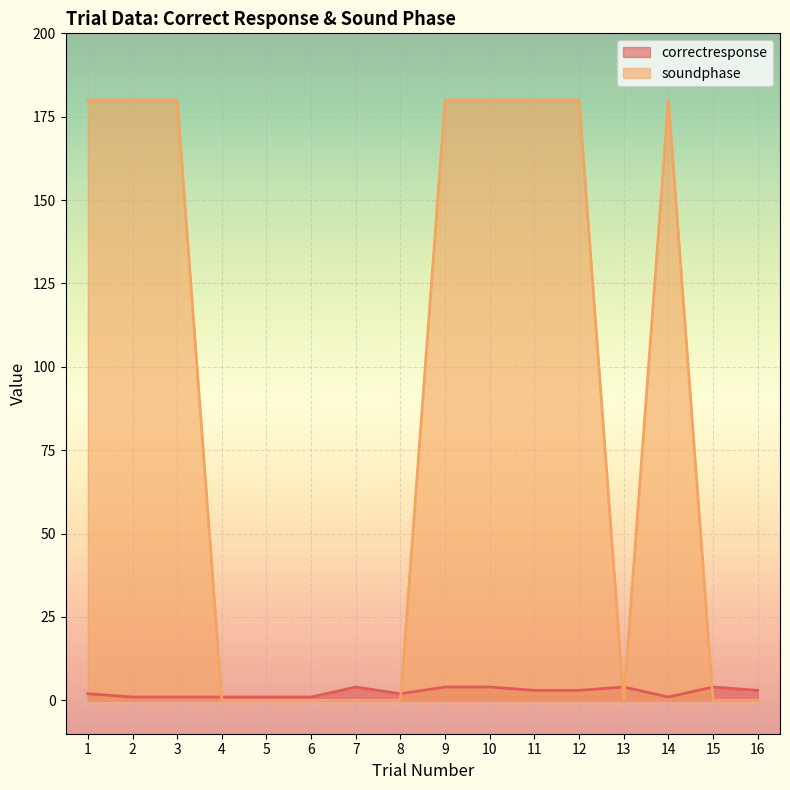

Where do soundphase and correctresponse first cross each other?

3 and 4